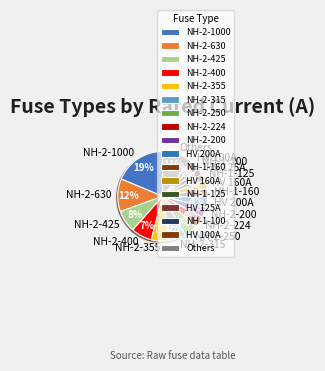

To the nearest percent, what percentage of the pie is HV 160A?

3%